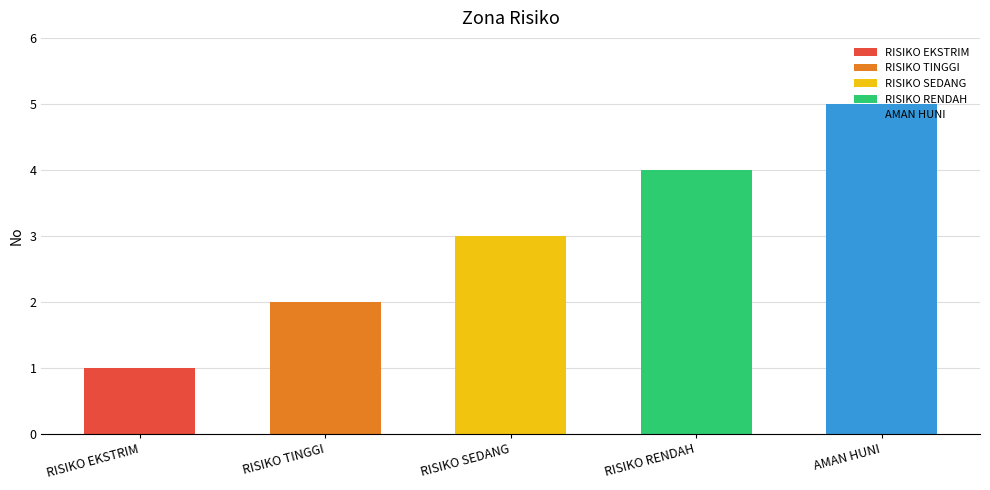

What is the smallest value displayed?

1